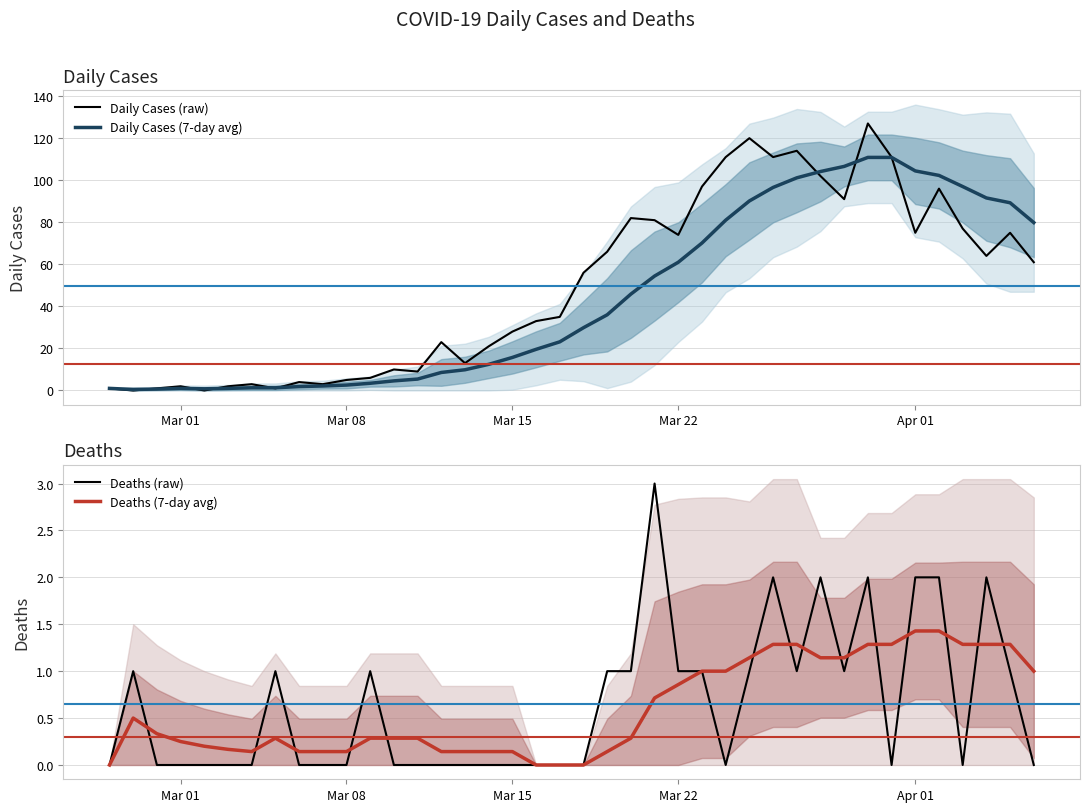

How many categories are shown in the chart?

40